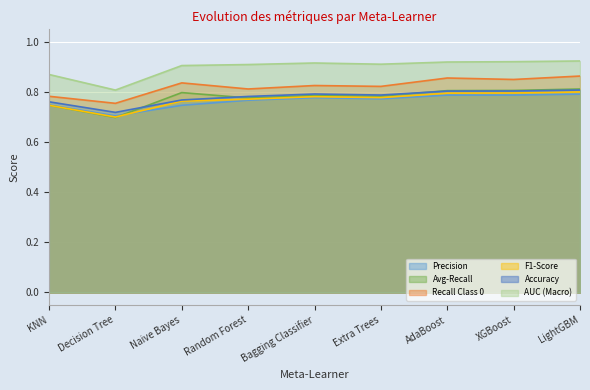

What are all the series names shown in the legend?

Precision, Avg-Recall, Recall Class 0, F1-Score, Accuracy, AUC (Macro)